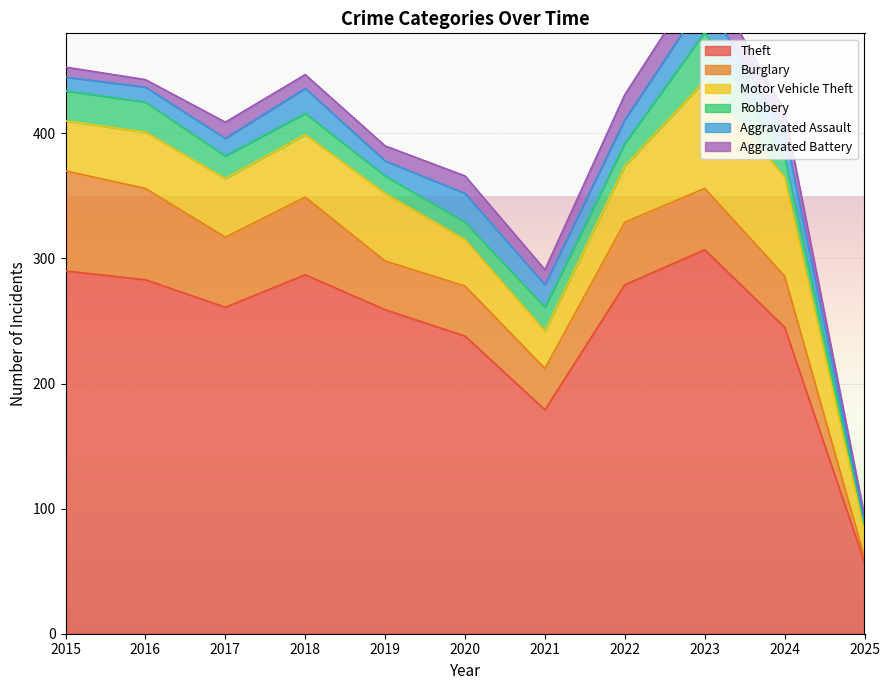

What is the difference between the Motor Vehicle Theft values at 2023 and 2021?

56